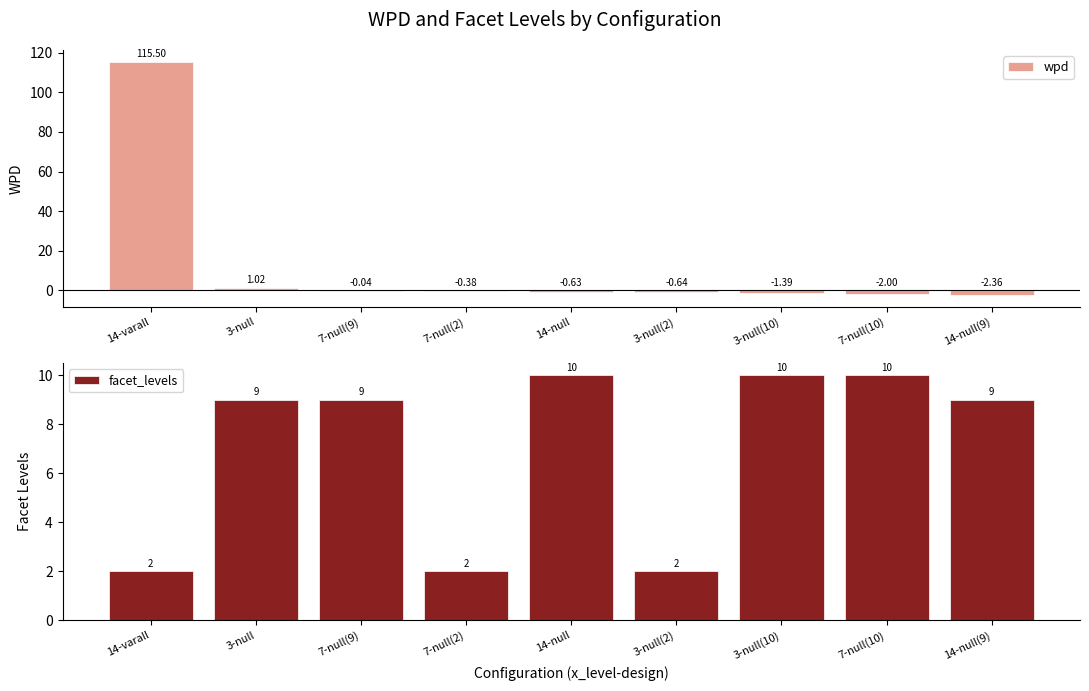

How many values in wpd are below zero?

7